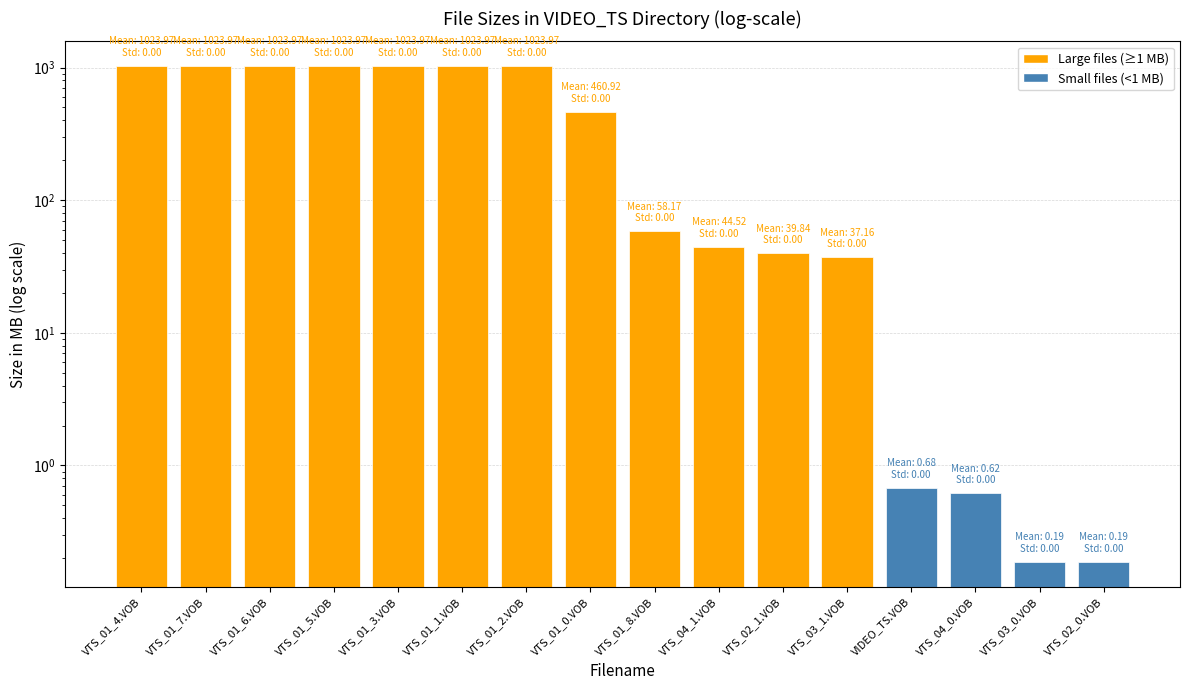

How many bars are there in total?

16